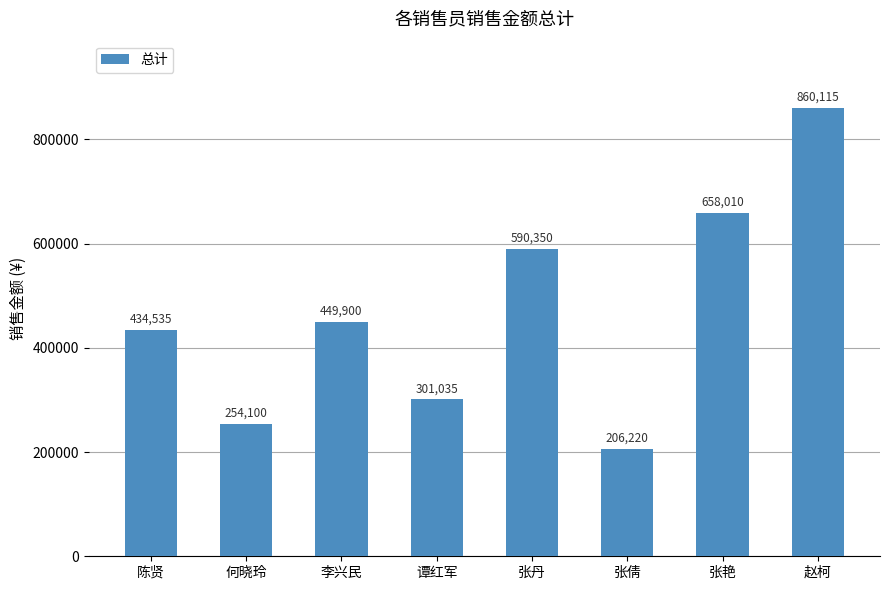

Reading left to right, list all the values displayed in this chart.

陈贤=434535	何晓玲=254100	李兴民=449900	谭红军=301035	张丹=590350	张倩=206220	张艳=658010	赵柯=860115